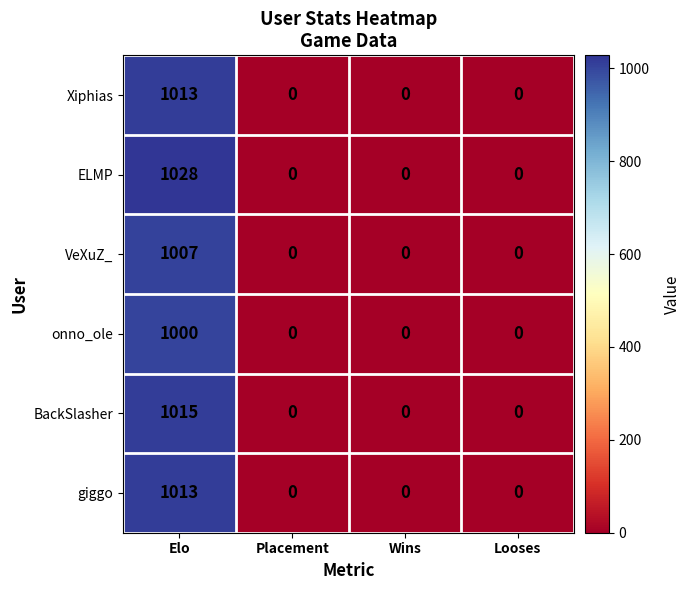

What is the difference between the giggo values at Looses and Elo?

1013